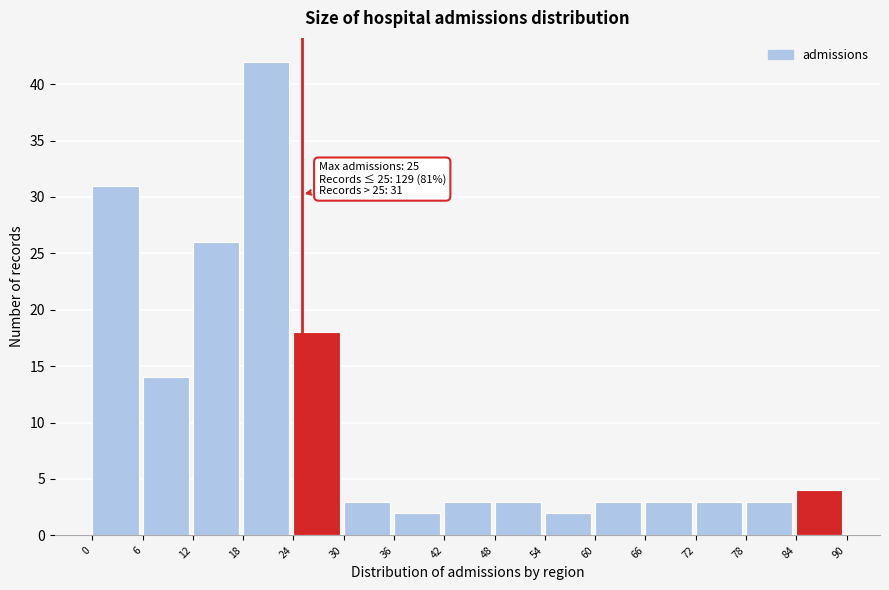

Over which range of the x-axis is the bar tallest?

18 to 24